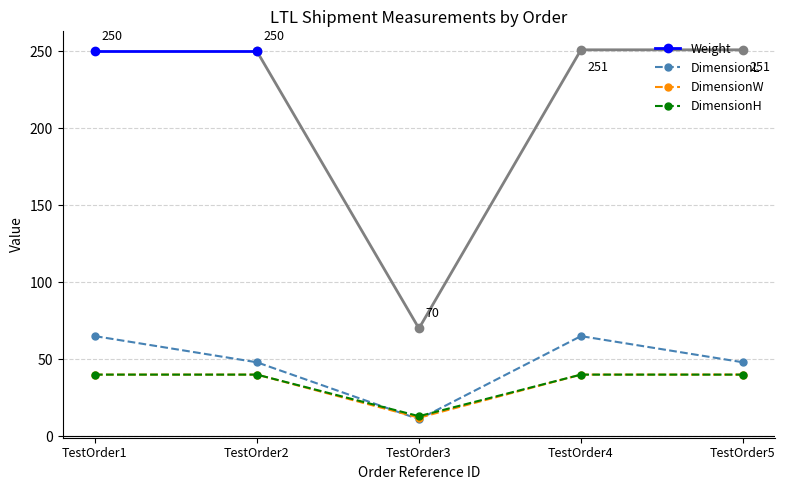

Does the chart display data point markers on the line(s)?

Yes